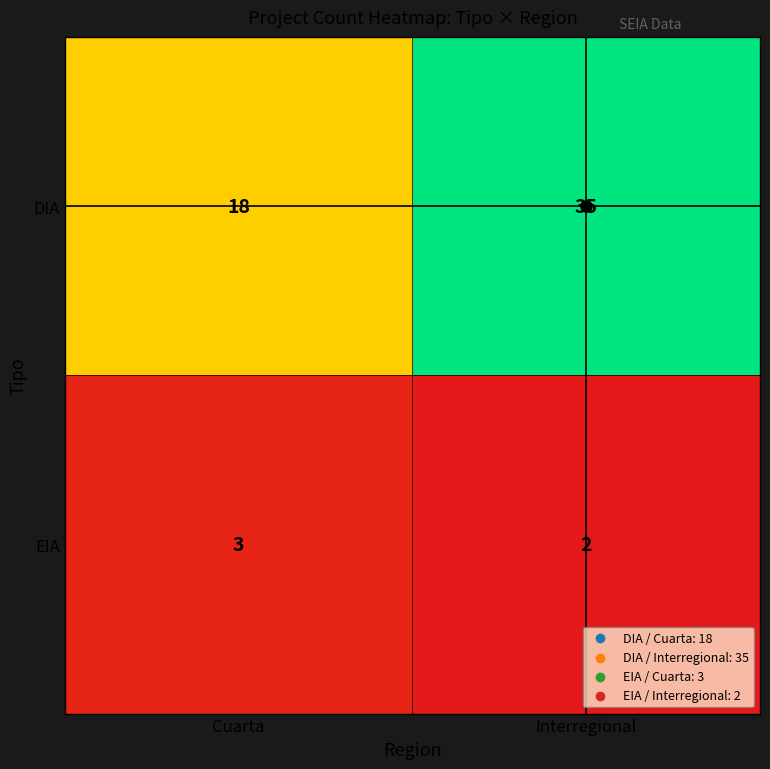

How many data points does each series have?

2